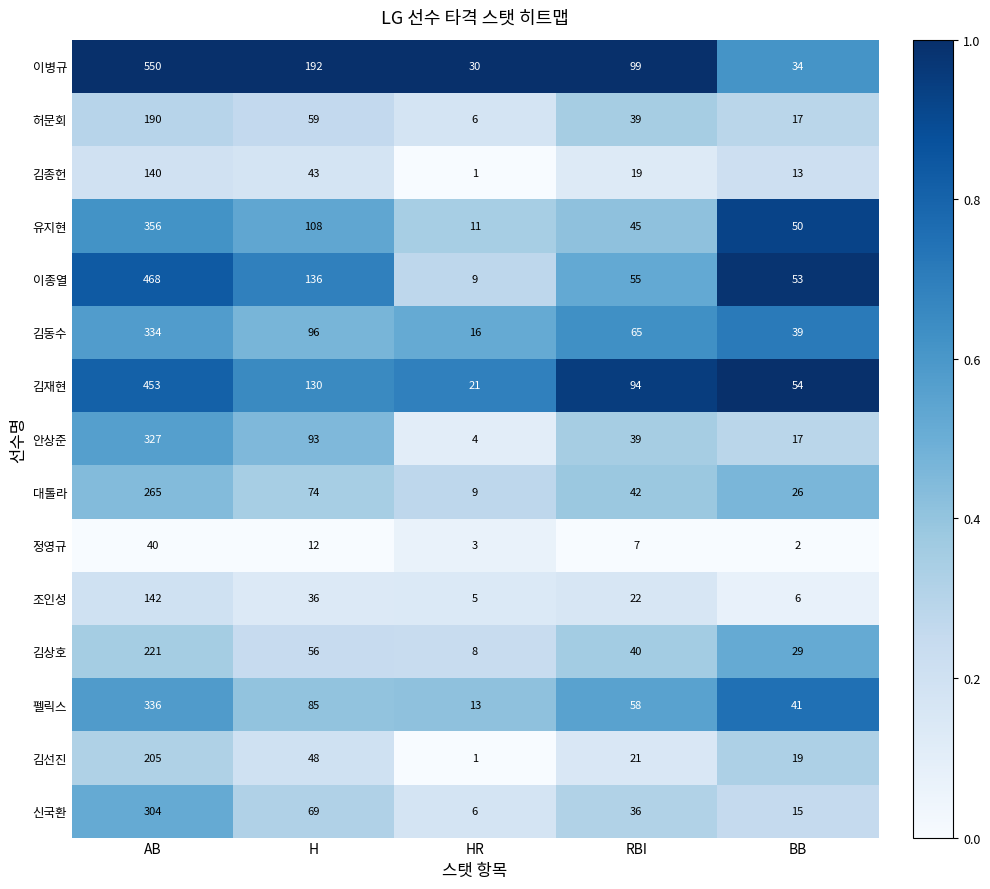

The value of 유지현 at HR is 3. True or false?

False